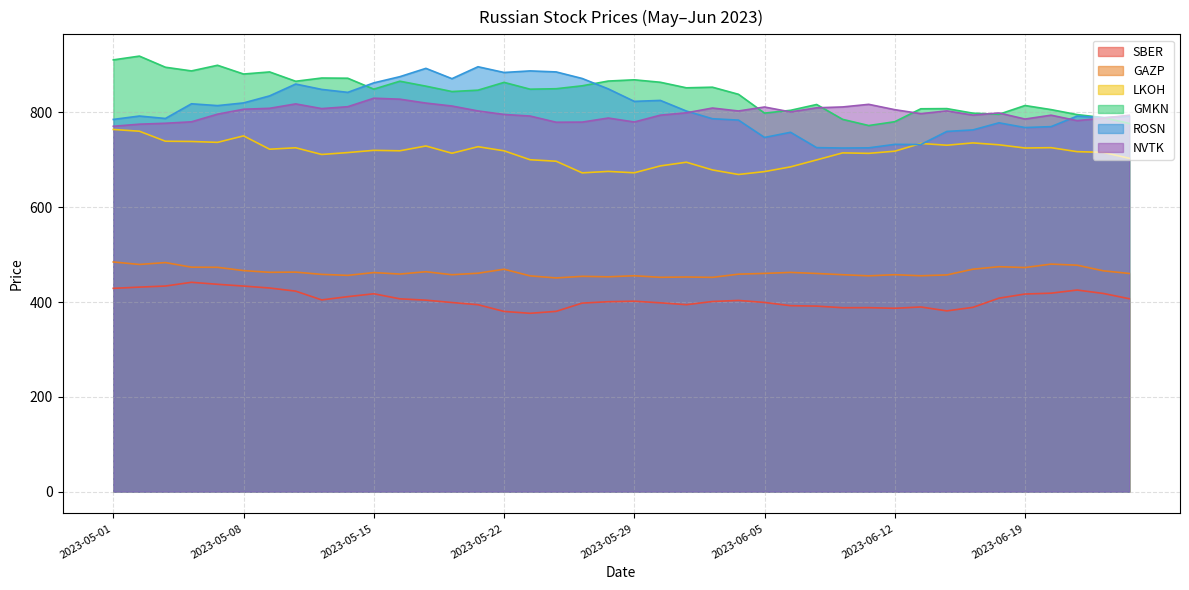

What is the label of the 15th point from the right?

2023-06-05